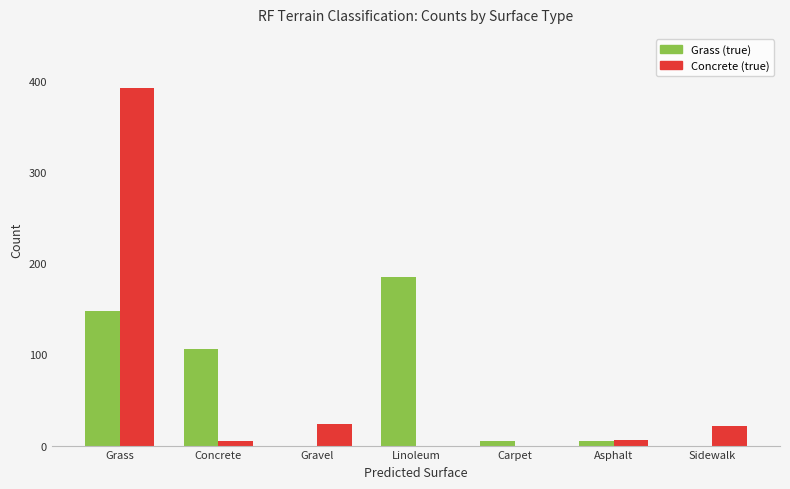

The value of Grass (true) at Gravel is 65. True or false?

False